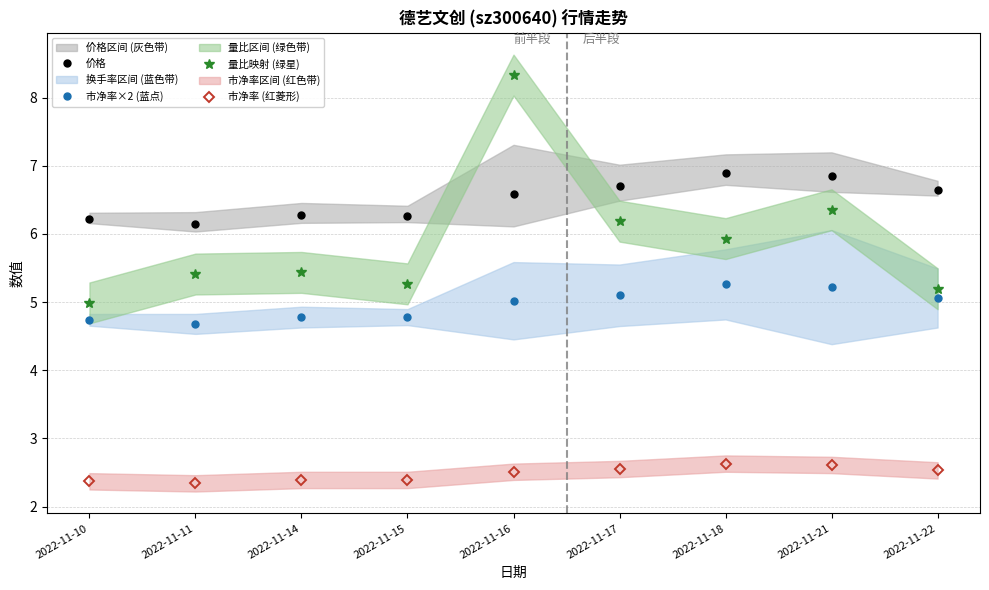

At which label is 市净率×2 (蓝点) closest to 4?

2022-11-11